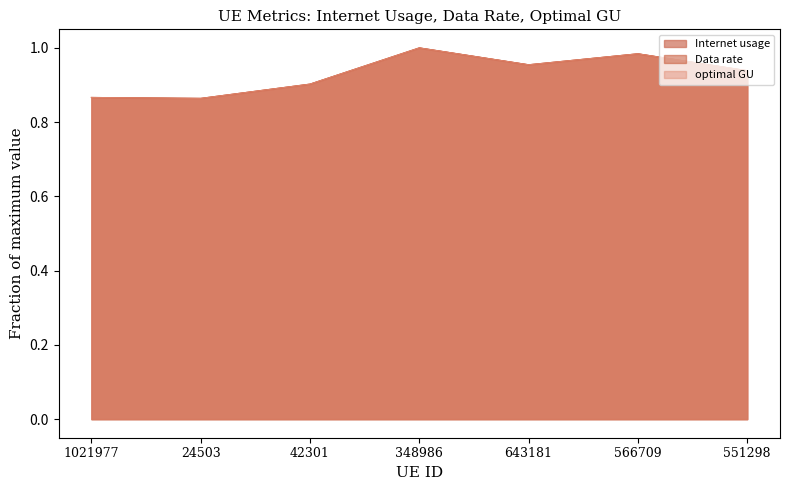

True or false: optimal GU has a value of 1.6 at 42301.

False